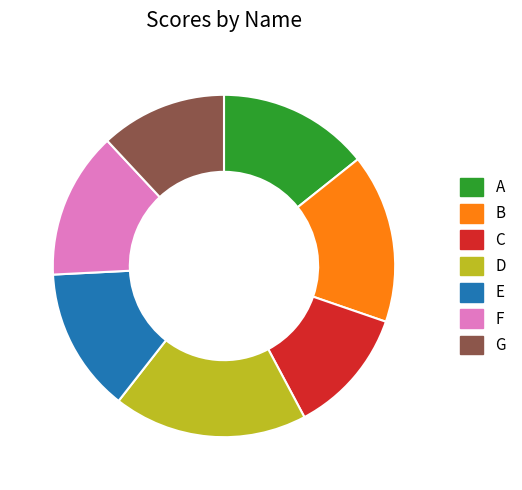

True or false: F accounts for 14% of the total.

True